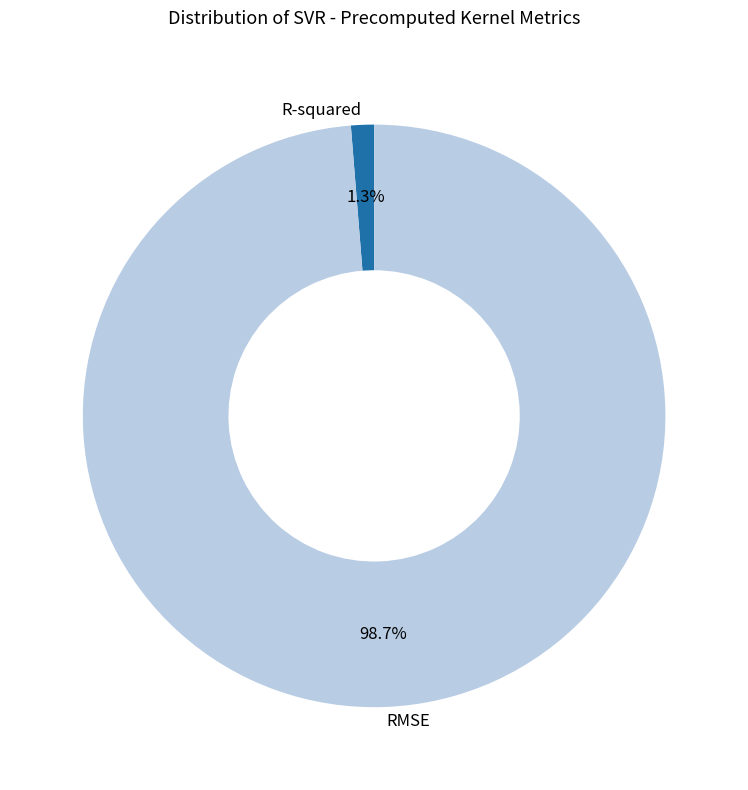

What is the largest slice in the pie chart?

RMSE